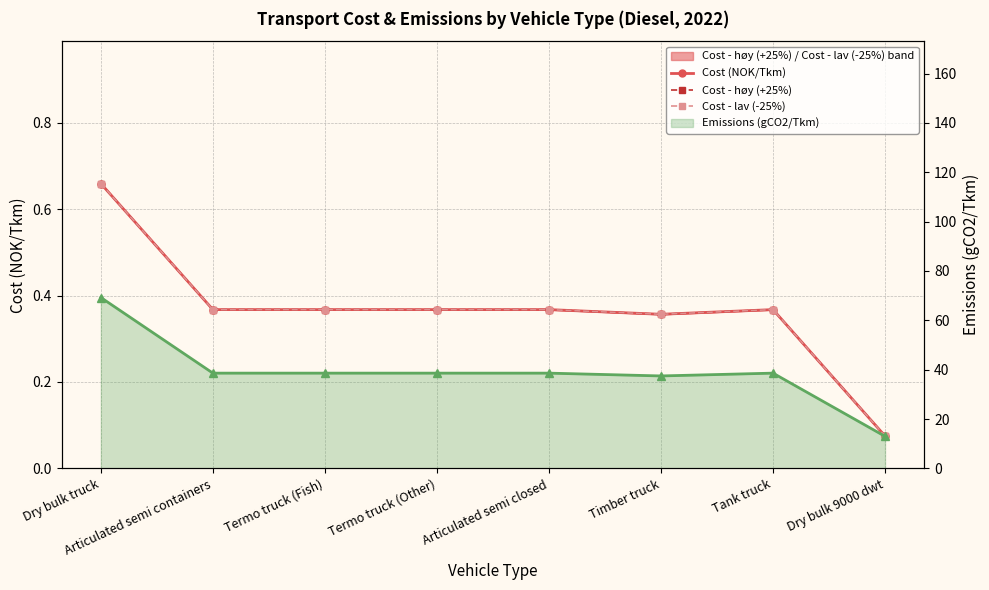

Is the value of Cost - lav (-25%) at Timber truck greater than the value of Emissions (gCO2/Tkm) at Timber truck?

No